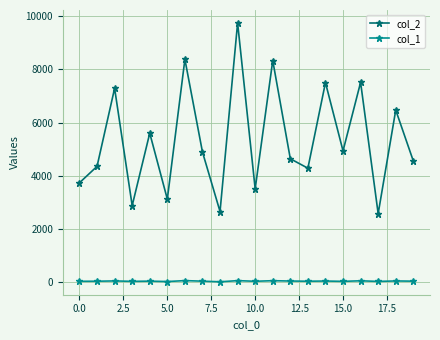

Which series has the largest total across all categories?

col_2